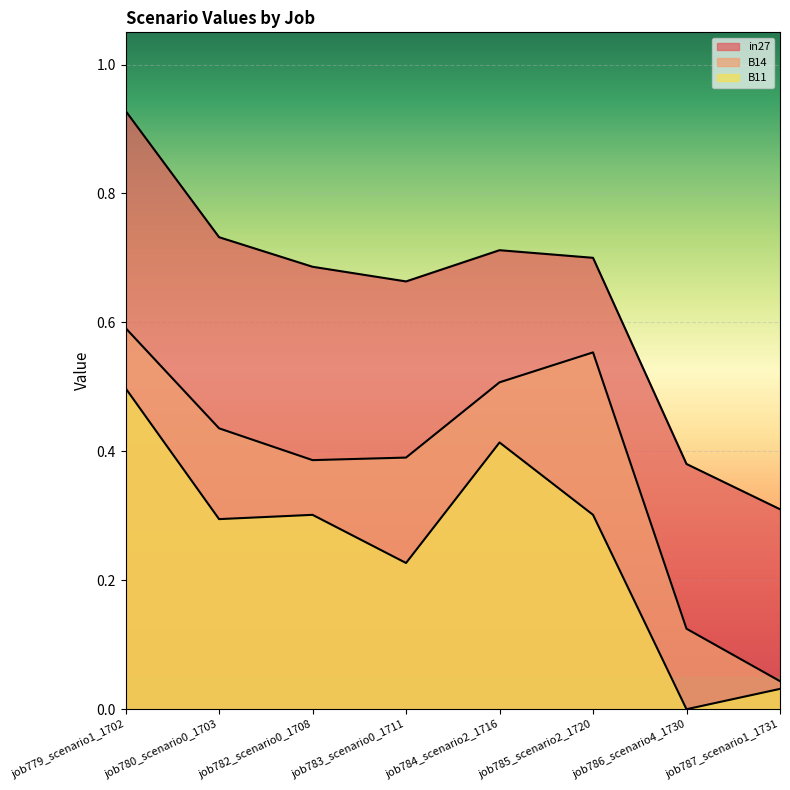

Reading left to right, list all the values displayed in this chart.

in27: 0.9	0.7	0.7	0.7	0.7	0.7	0.4	0.3
B14: 0.6	0.4	0.4	0.4	0.5	0.6	0.1	0.0
B11: 0.5	0.3	0.3	0.2	0.4	0.3	0.0	0.0